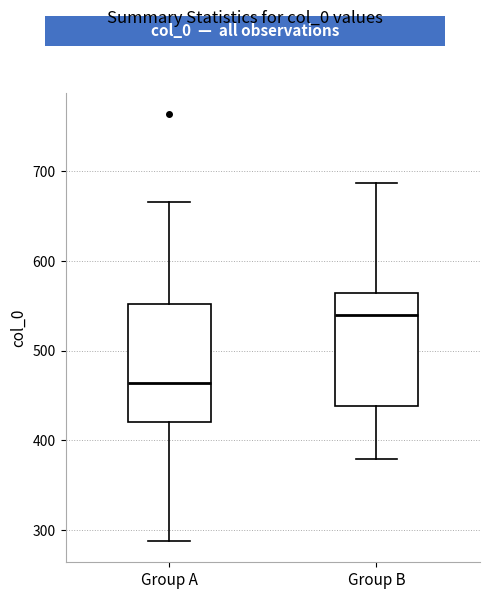

Where does the lower whisker of the box for Group A end on the y-axis? The values are not printed on the chart, so give them approximately, as read against the axis.

290